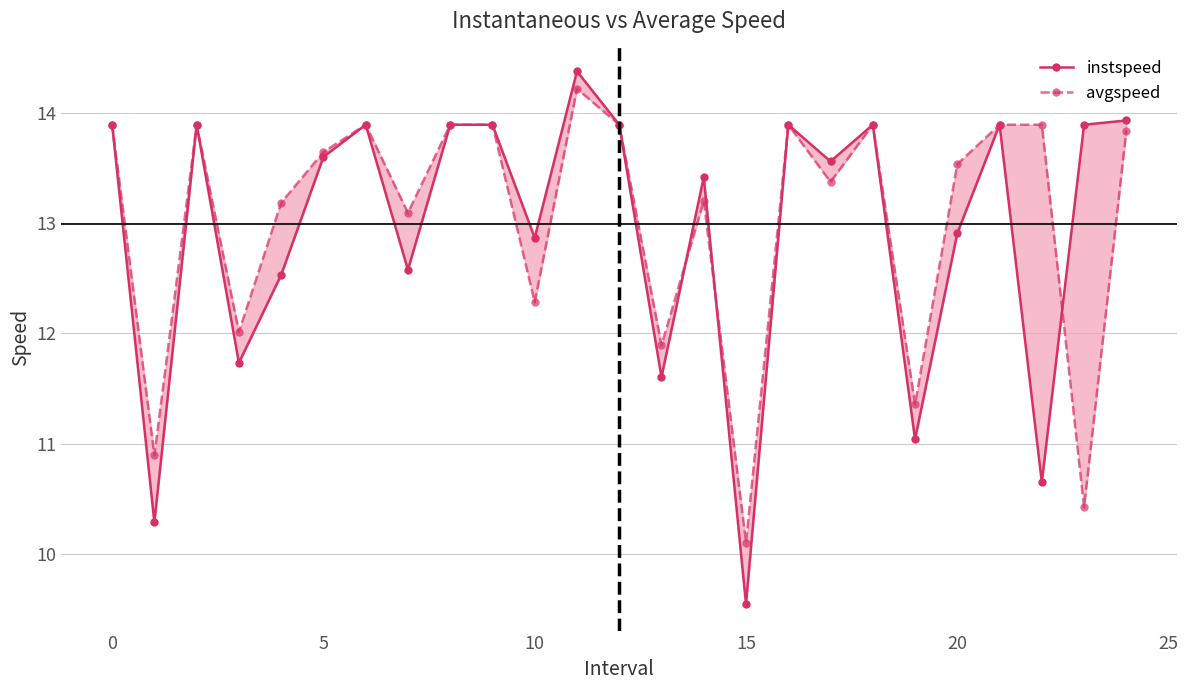

What are all the series names shown in the legend?

instspeed, avgspeed